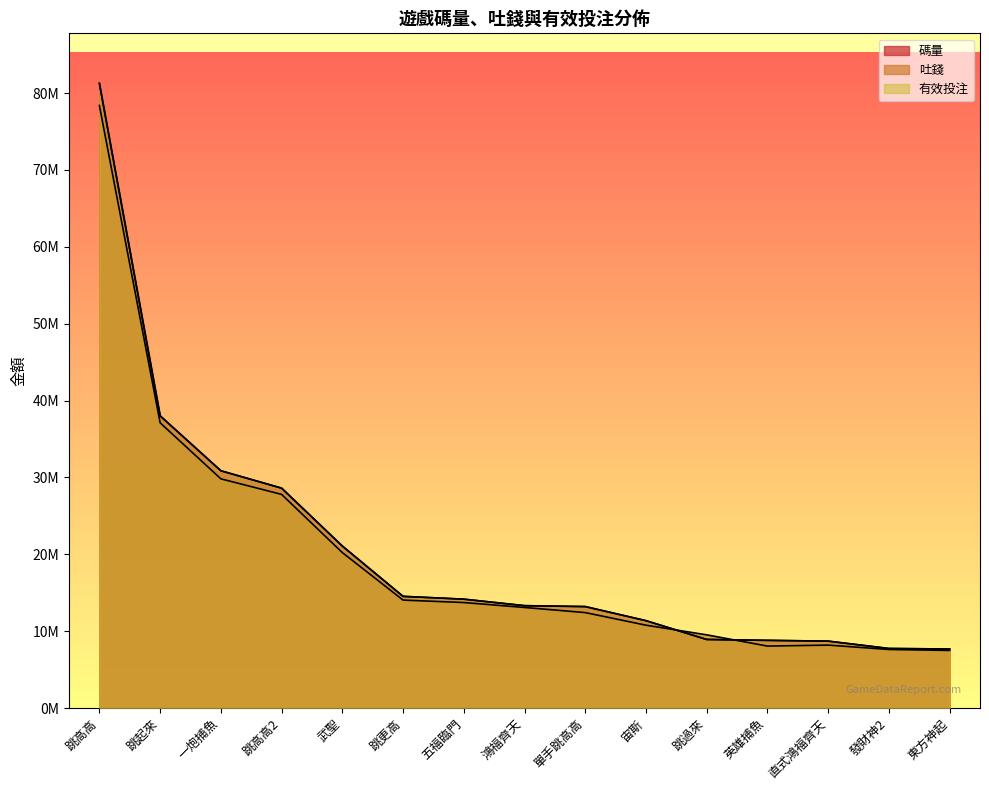

What are all the series names shown in the legend?

碼量, 吐錢, 有效投注